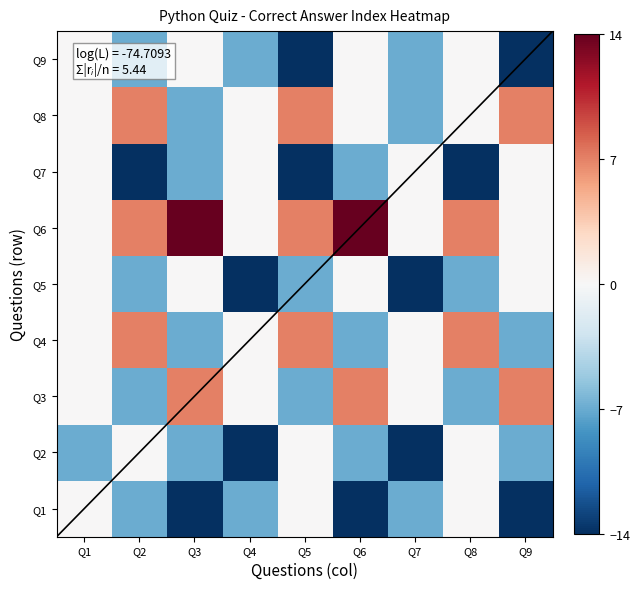

What is the difference between the highest and lowest values at Q8?

21